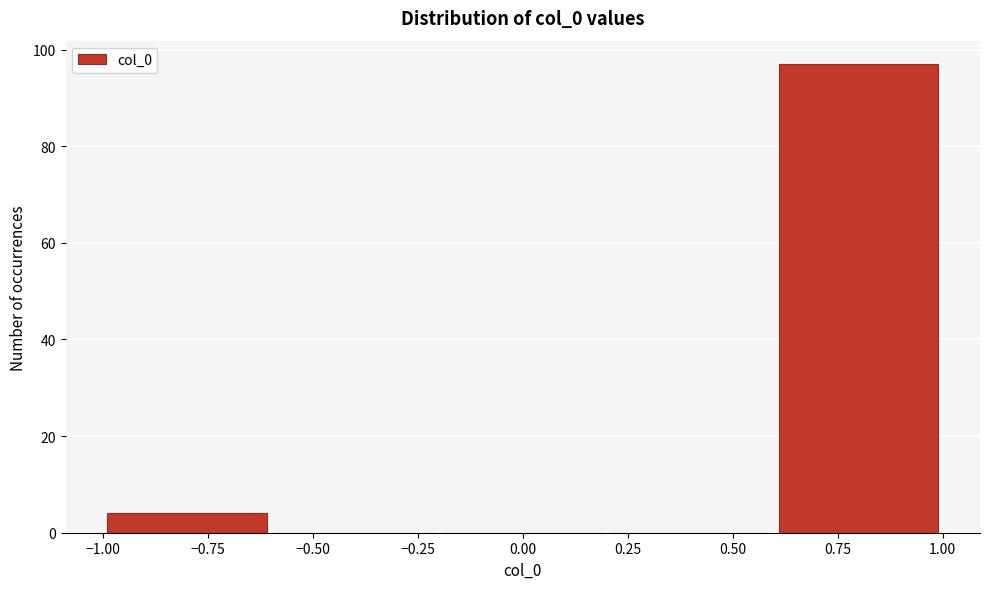

What is the height of the bar covering 0.6 to 1.0 on the x-axis? The values are not printed on the chart, so give them approximately, as read against the axis.

98